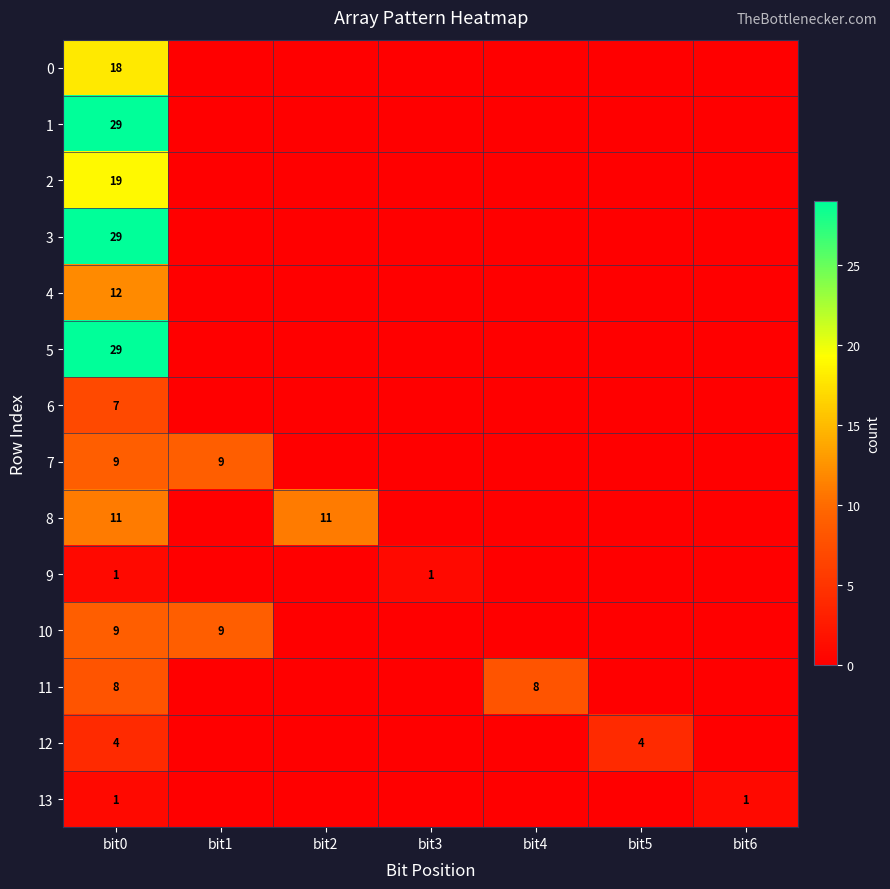

Is the value of 13 at bit0 greater than the value of 4 at bit0?

No